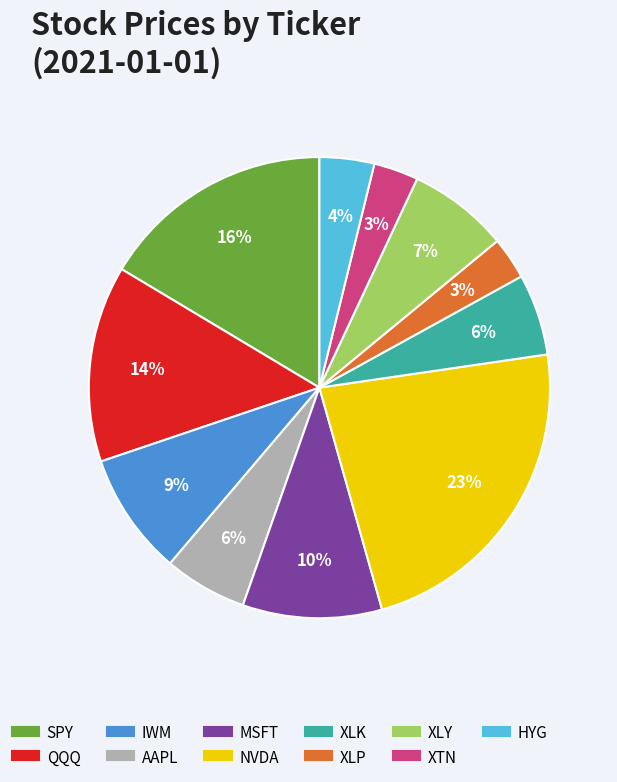

Between XLP and XLY, which is larger?

XLY